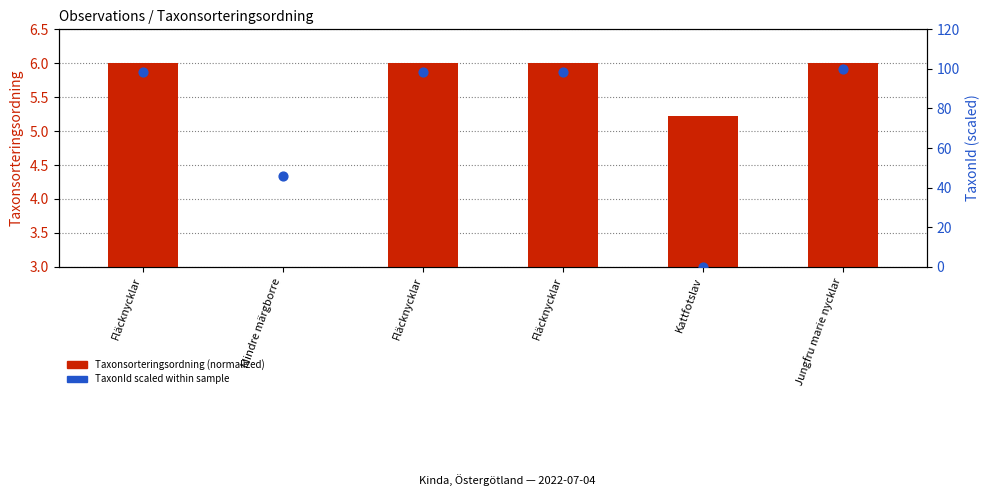

What is the total value across all series at Jungfru marie nycklar?

106.0